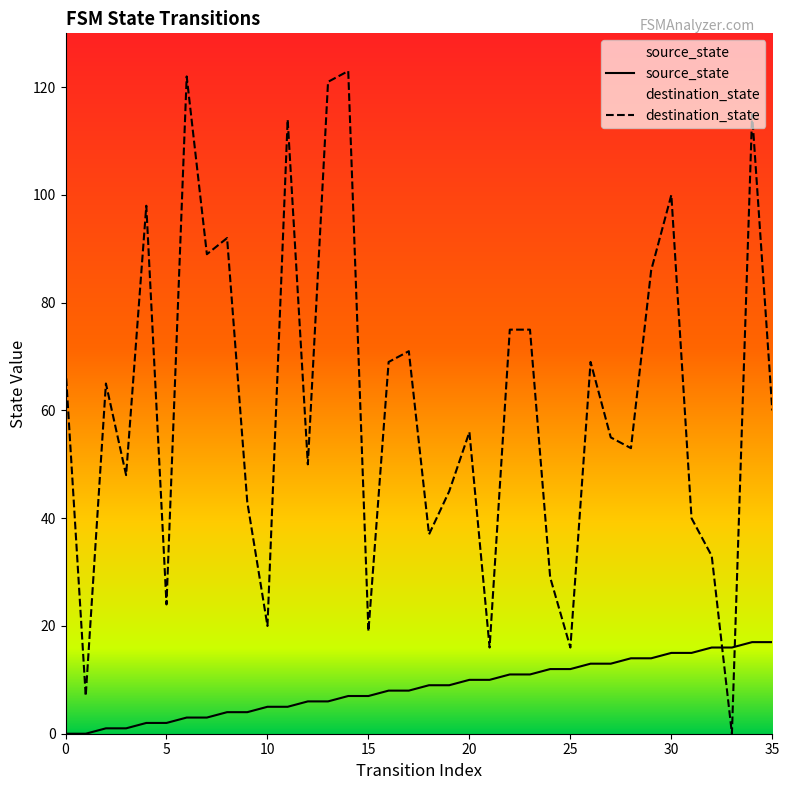

True or false: source_state has more than 1 interior local peaks.

False